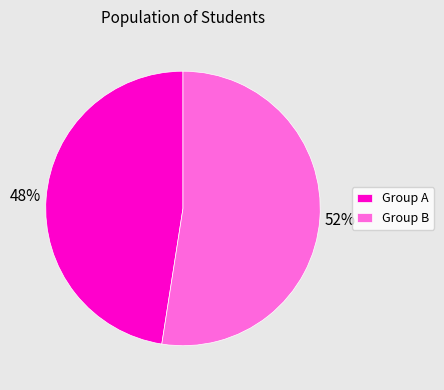

Between Group A and Group B, which is larger?

Group B